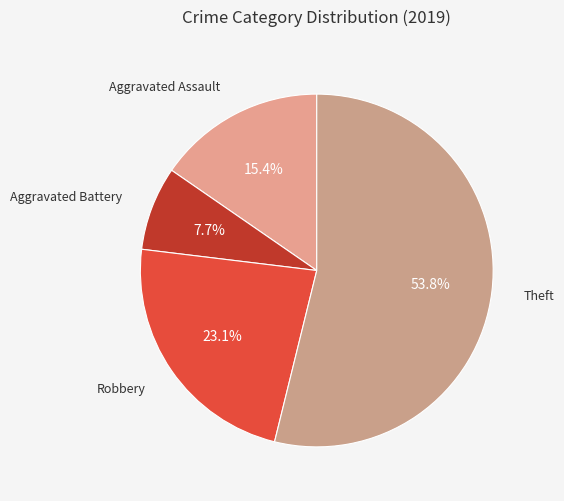

What is the largest slice in the pie chart?

Theft